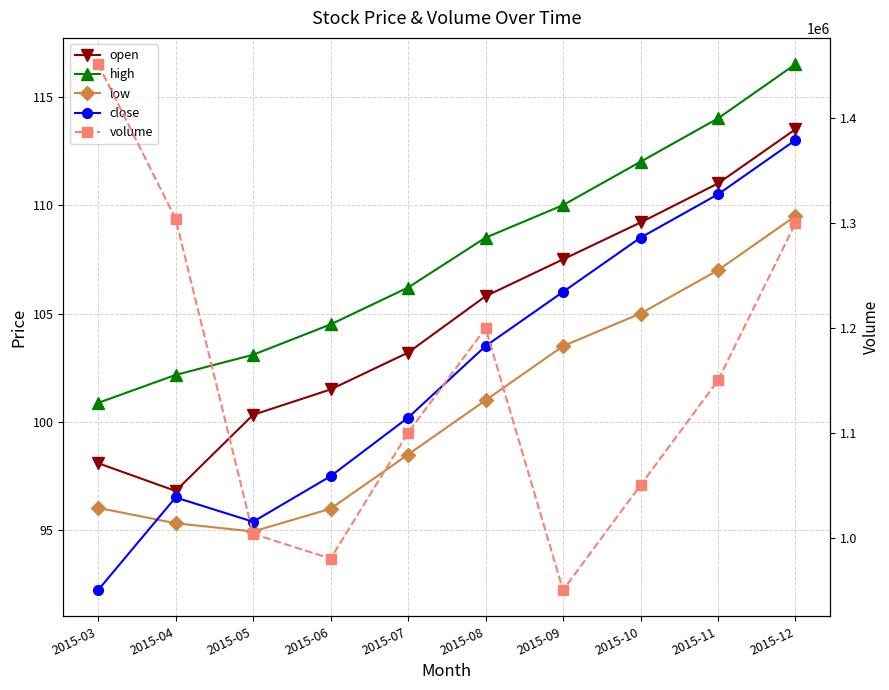

Reading left to right, transcribe all the data shown in this chart.

open: 2015-03=98.1	2015-04=96.8	2015-05=100.3	2015-06=101.5	2015-07=103.2	2015-08=105.8	2015-09=107.5	2015-10=109.2	2015-11=111.0	2015-12=113.5
high: 2015-03=100.9	2015-04=102.2	2015-05=103.1	2015-06=104.5	2015-07=106.2	2015-08=108.5	2015-09=110.0	2015-10=112.0	2015-11=114.0	2015-12=116.5
low: 2015-03=96.0	2015-04=95.3	2015-05=95.0	2015-06=96.0	2015-07=98.5	2015-08=101.0	2015-09=103.5	2015-10=105.0	2015-11=107.0	2015-12=109.5
close: 2015-03=92.2	2015-04=96.5	2015-05=95.4	2015-06=97.5	2015-07=100.2	2015-08=103.5	2015-09=106.0	2015-10=108.5	2015-11=110.5	2015-12=113.0
volume: 2015-03=1451700.0	2015-04=1304100.0	2015-05=1003600.0	2015-06=980000.0	2015-07=1100000.0	2015-08=1200000.0	2015-09=950000.0	2015-10=1050000.0	2015-11=1150000.0	2015-12=1300000.0